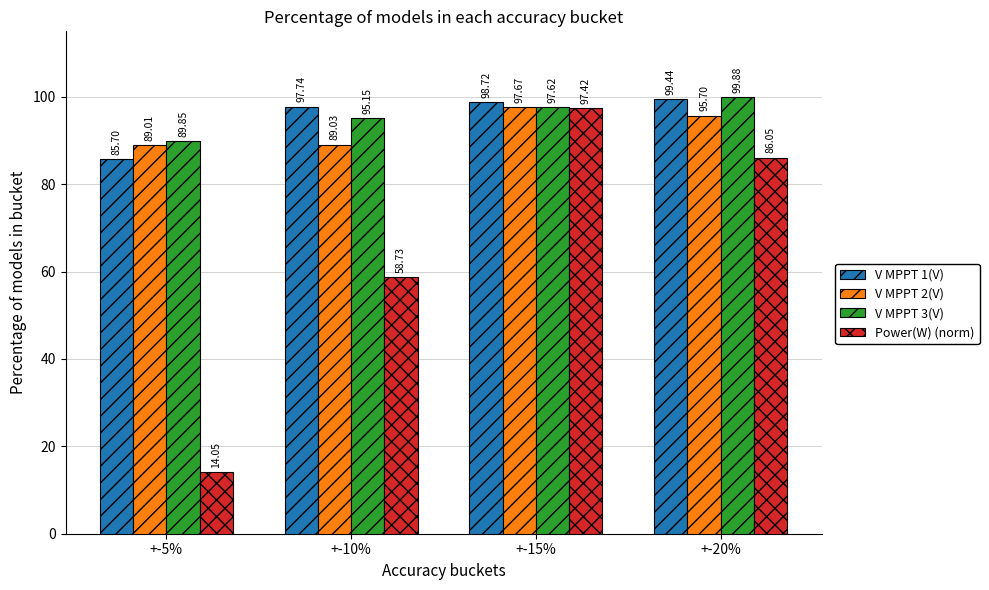

What is the sum of the V MPPT 2(V) values at +-20% and +-5%?

184.7